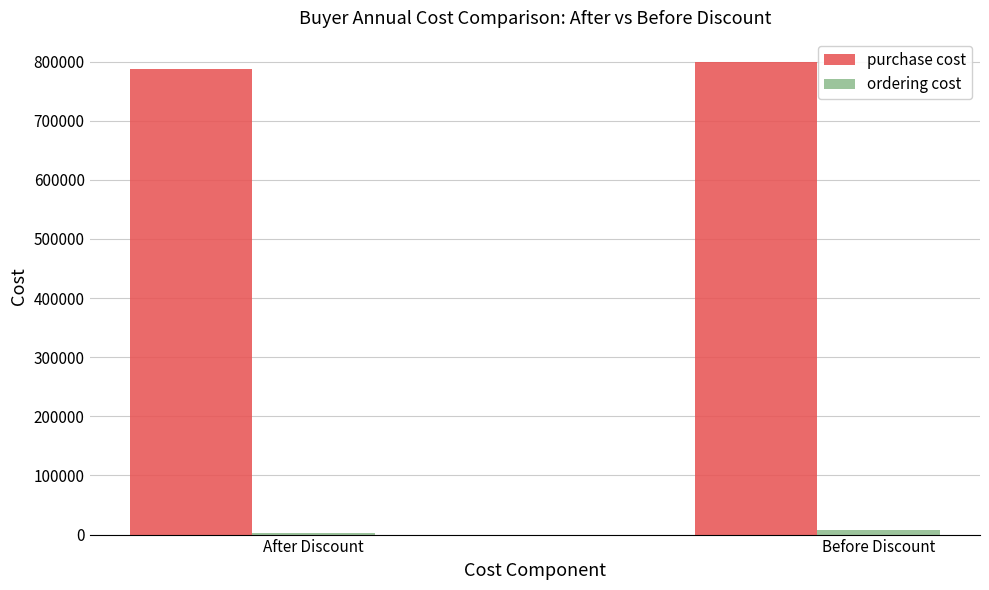

What is the greatest value displayed?

800000.0